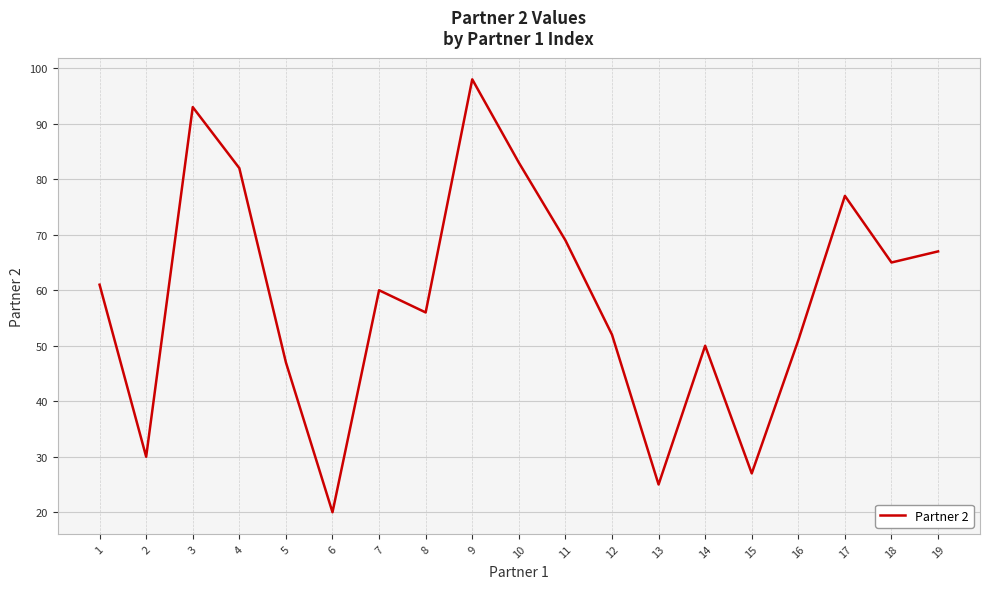

Between 2 and 16, which is larger?

16